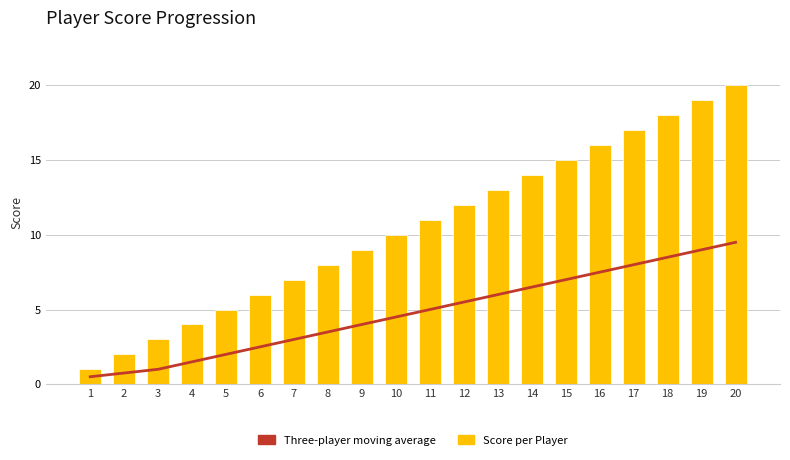

What is the difference between the highest and lowest values at 9?

5.0